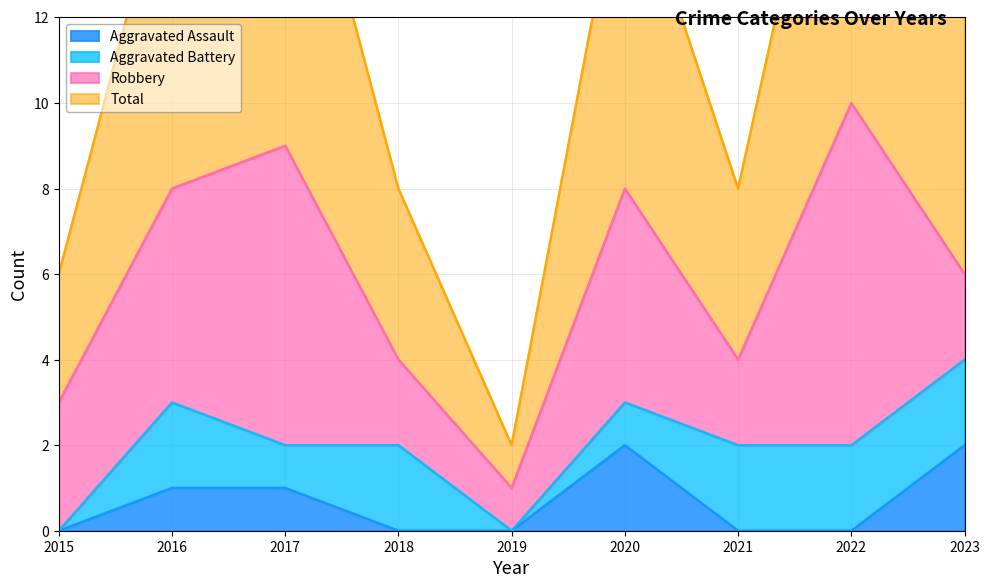

True or false: Total and Aggravated Assault cross at least once.

False